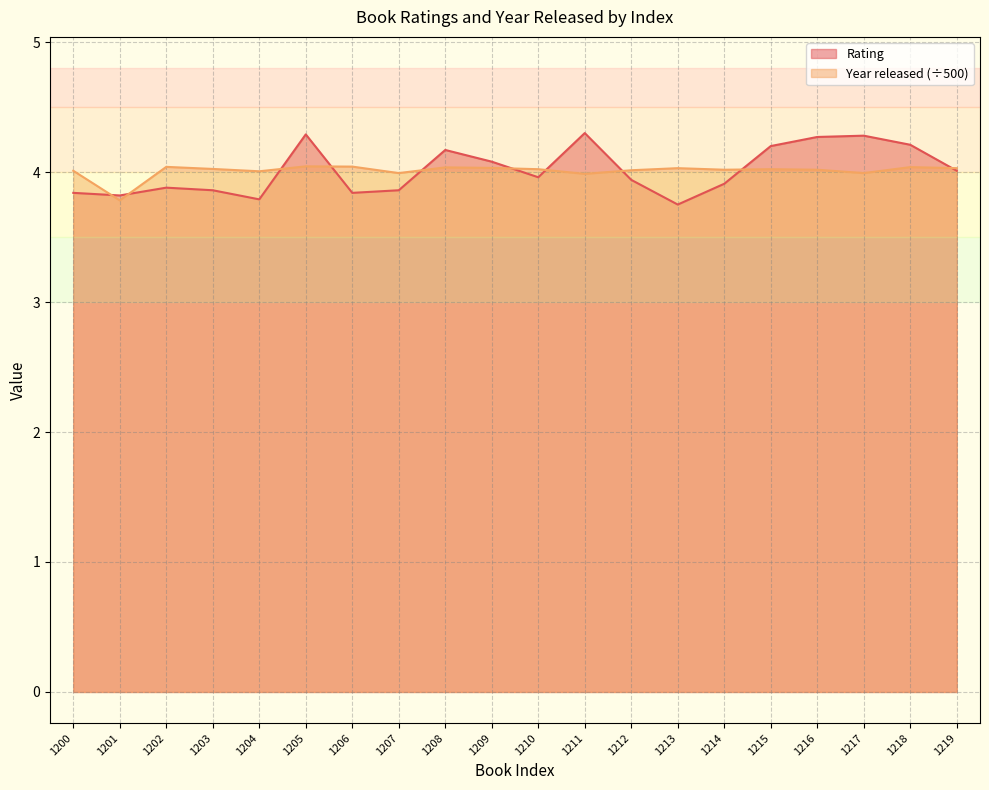

Is it true that Year released equals 5.8 at 1210?

False